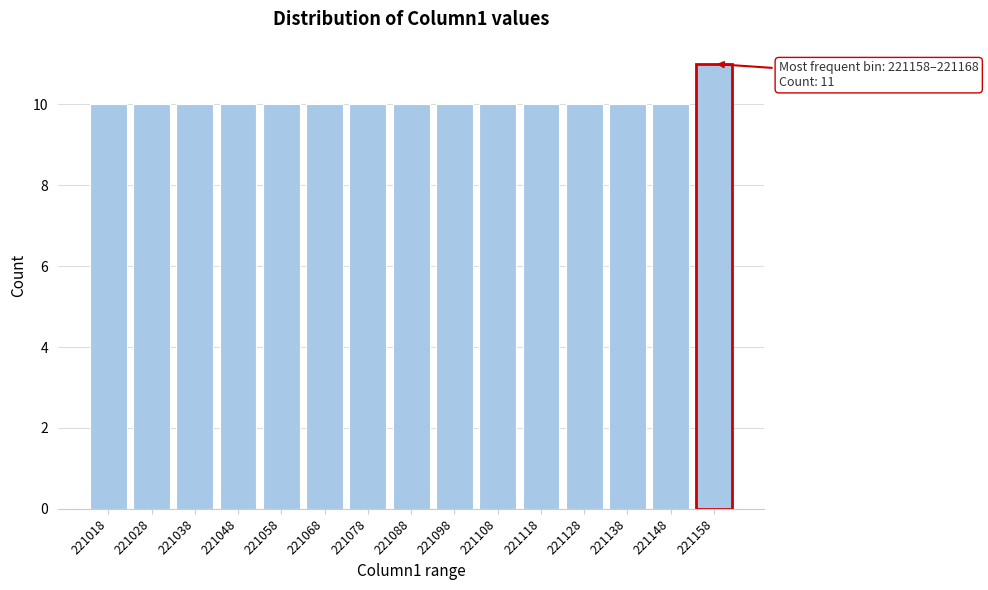

Reading left to right, transcribe all the data shown in this chart.

221018=10	221028=10	221038=10	221048=10	221058=10	221068=10	221078=10	221088=10	221098=10	221108=10	221118=10	221128=10	221138=10	221148=10	221158=11